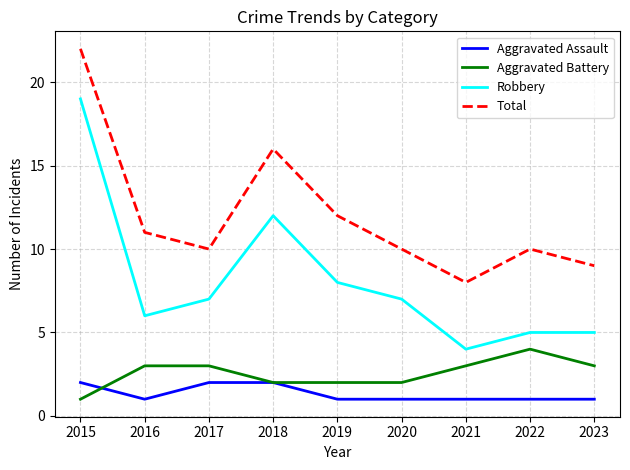

At which label does Robbery reach its minimum?

2021